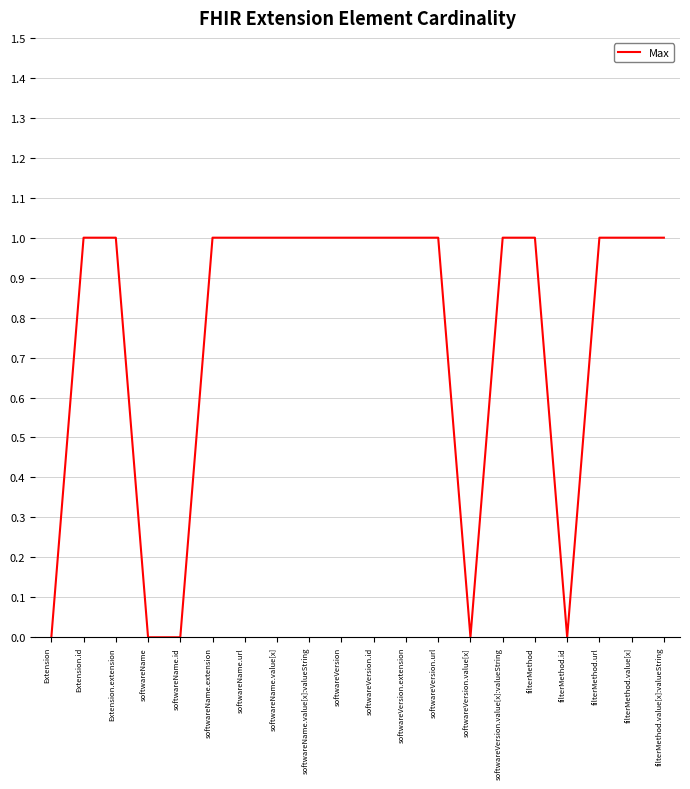

Approximately how many times larger is the value at softwareVersion compared to Extension.id?

1.0